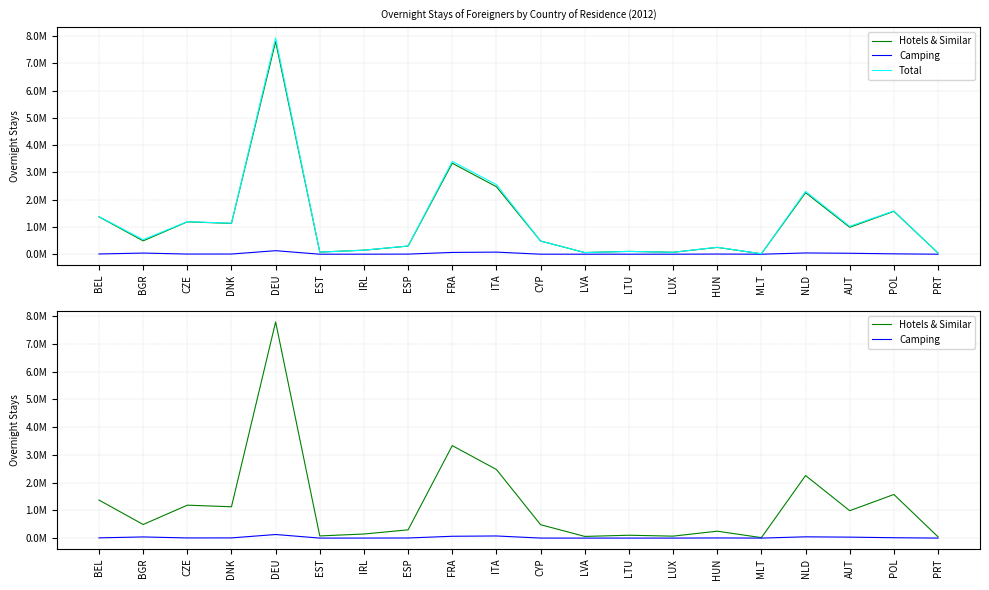

What is the difference between the Hotels & Similar values at HUN and PRT?

204989